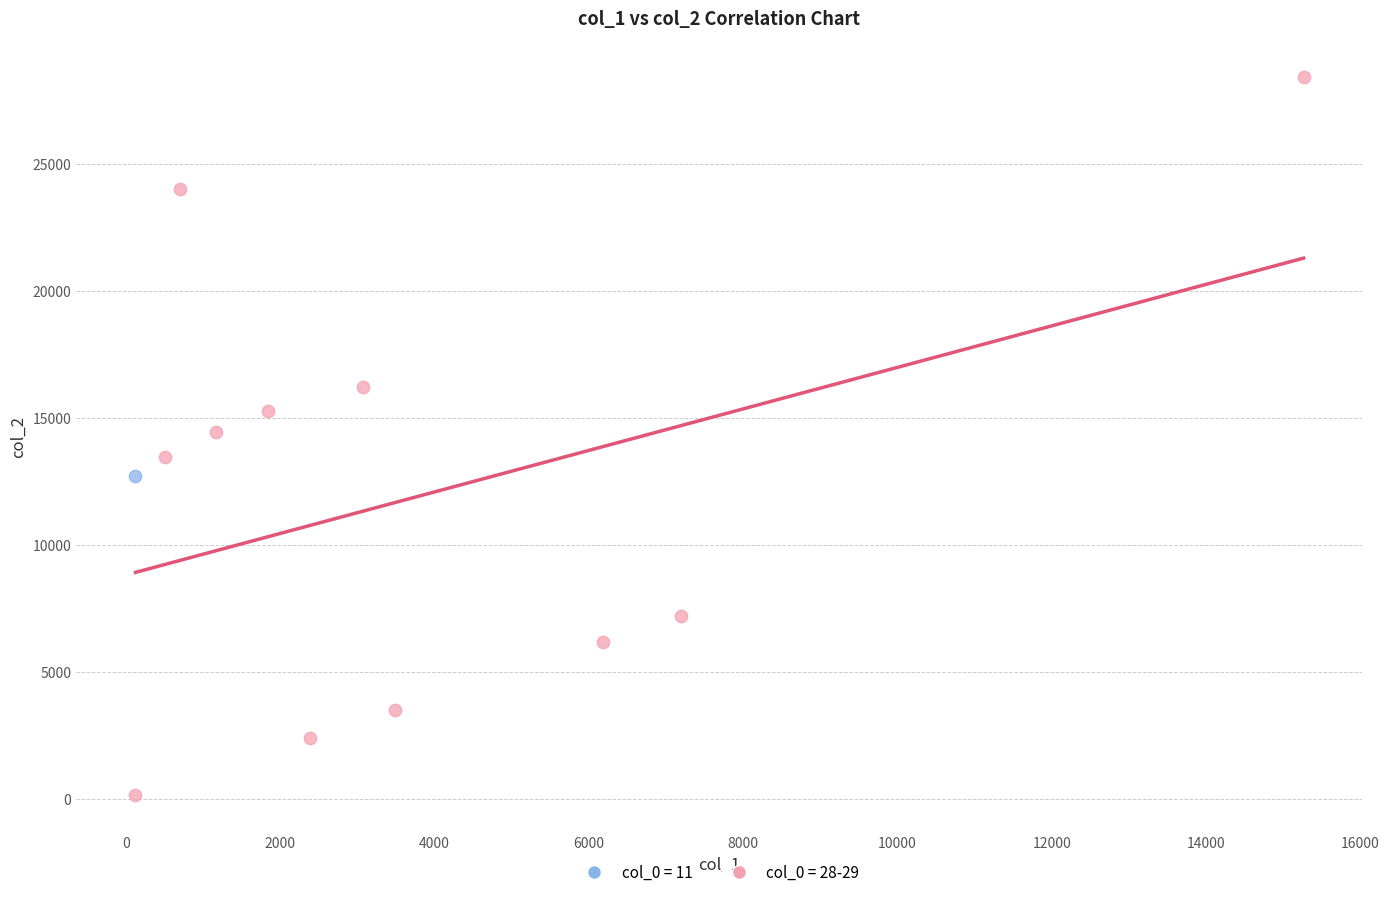

What are all the series names shown in the legend?

col_0 = 11, col_0 = 28-29